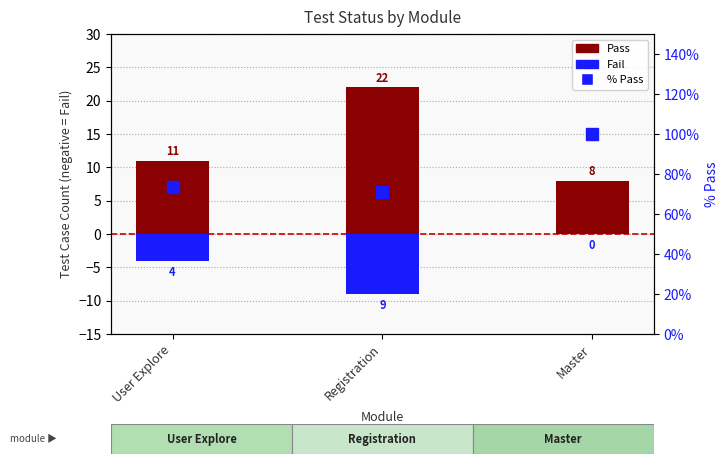

The value of % Pass at Registration is 71.0. True or false?

True